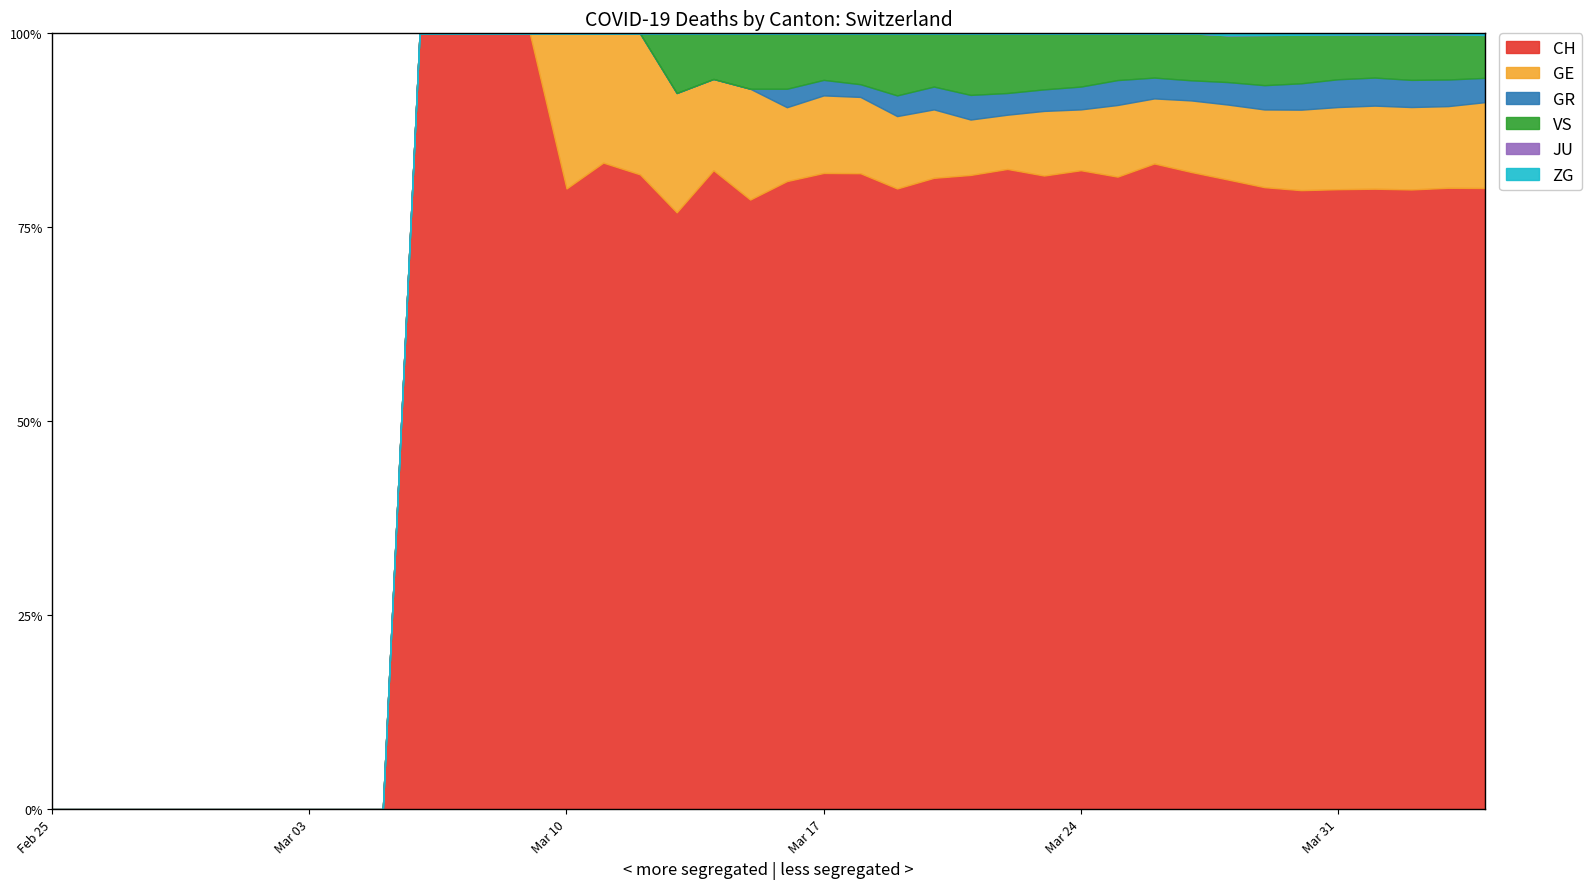

At which category is the sum across all series the highest?

39